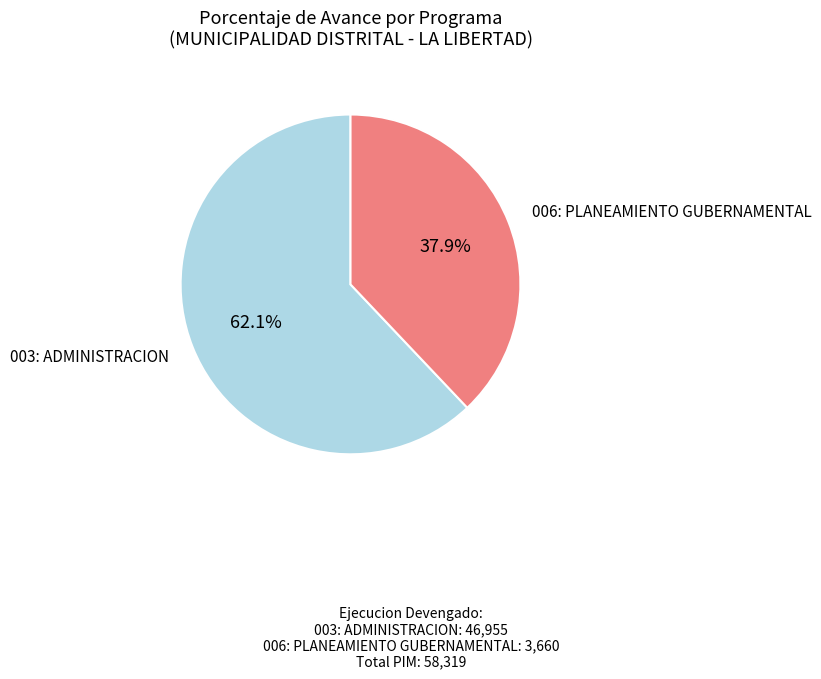

Is there any slice that represents more than half of the pie?

Yes